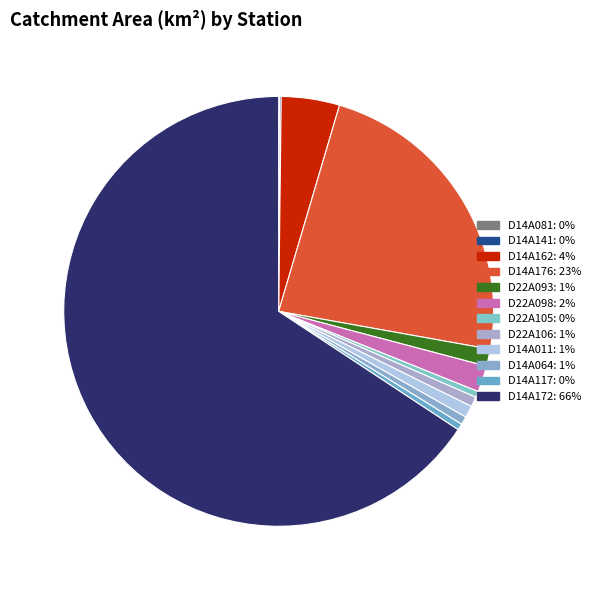

Combined, what portion of the pie is D14A176 and D14A081?

23.3%